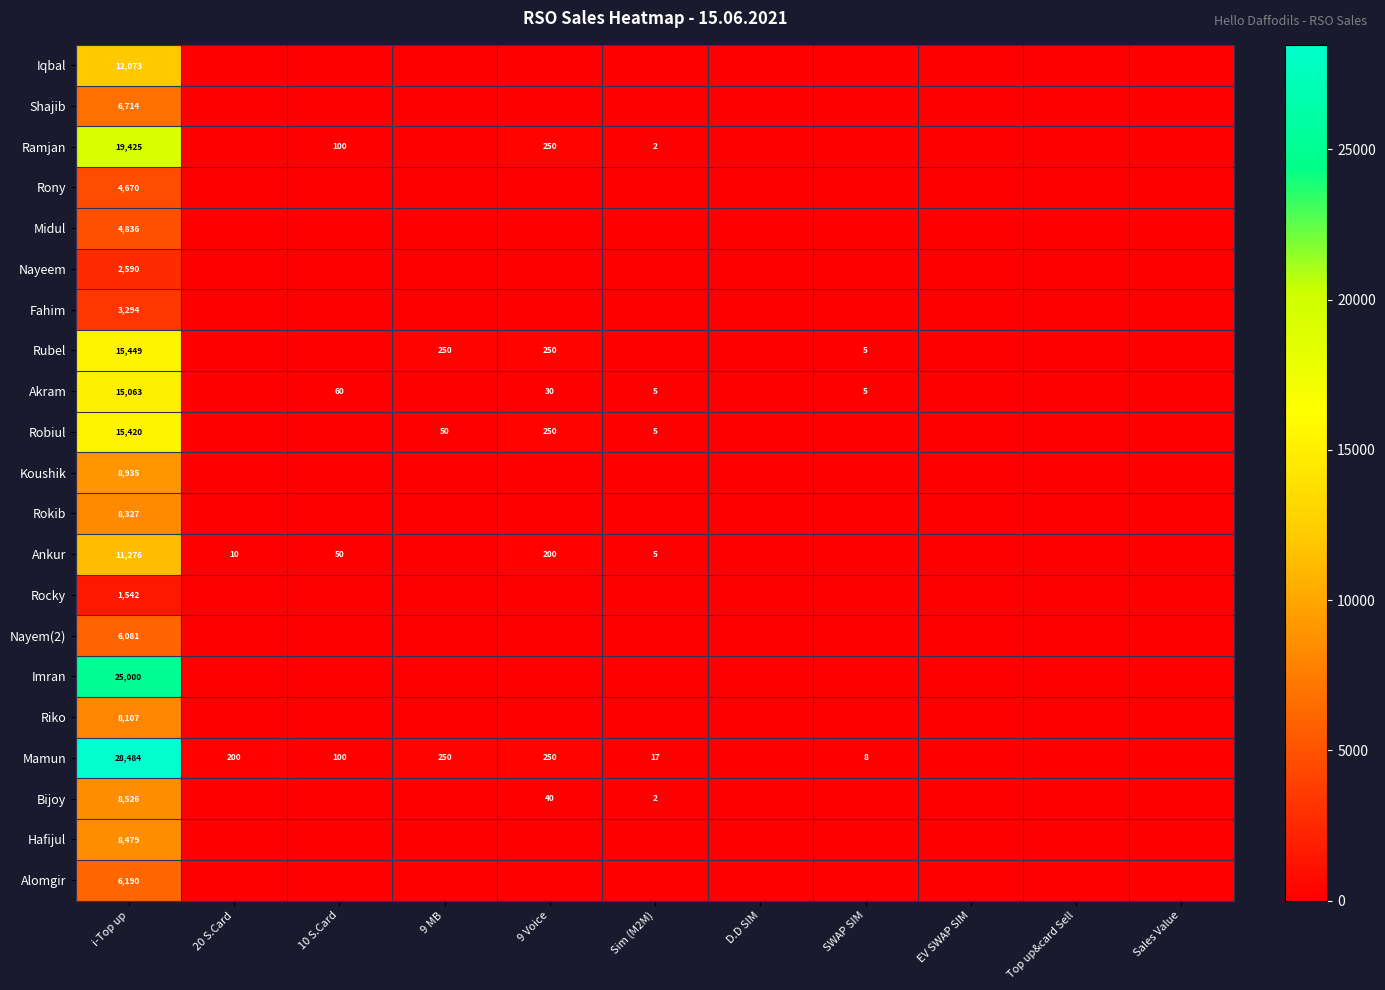

The value of Rony at i-Top up is 4670. True or false?

True